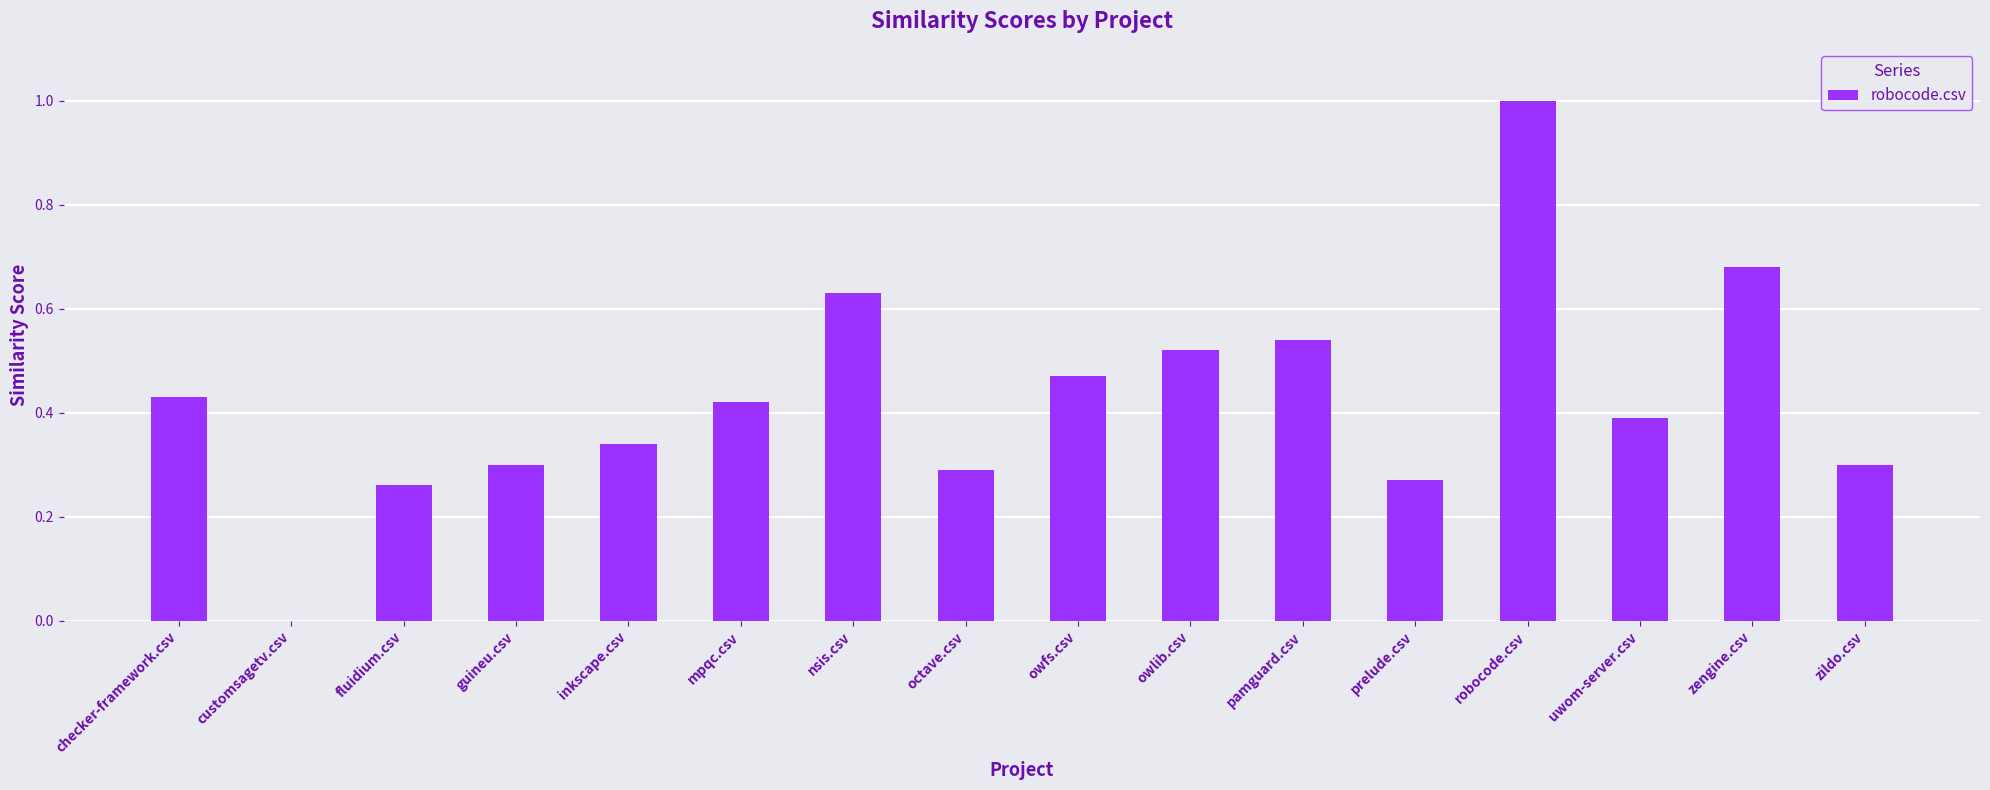

What is the sum of all values?

6.8